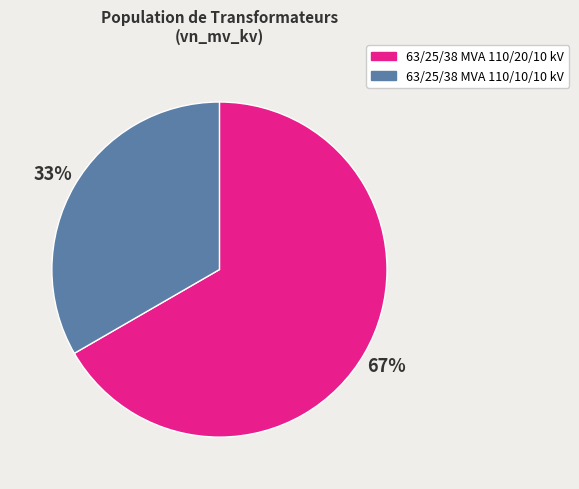

Rank the categories by value from highest to lowest.

63/25/38 MVA 110/20/10 kV, 63/25/38 MVA 110/10/10 kV